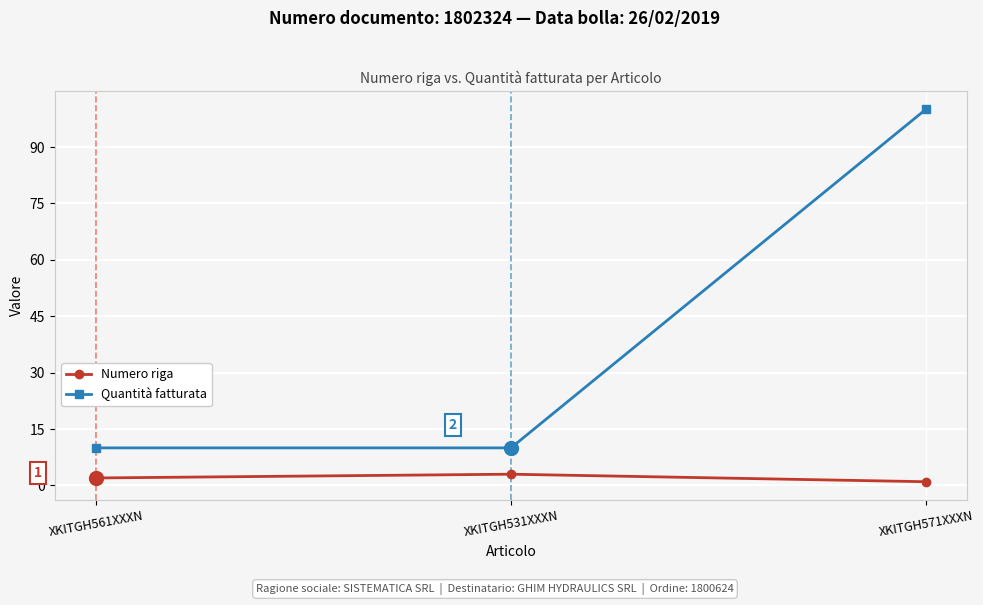

Rank the series at XKITGH571XXXN from highest to lowest value.

Quantità fatturata, Numero riga